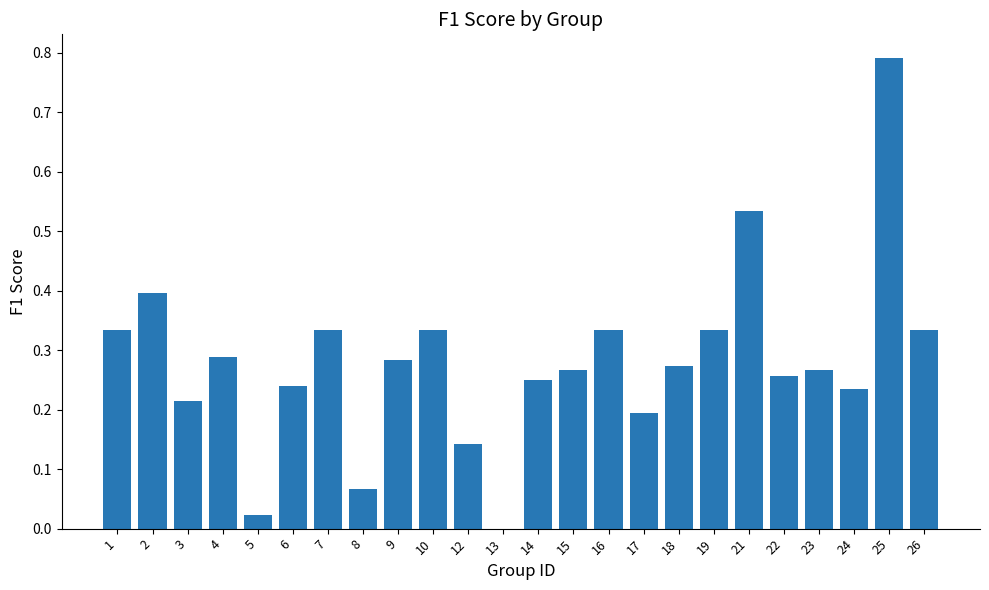

Where is the data nearest to the value 0?

13